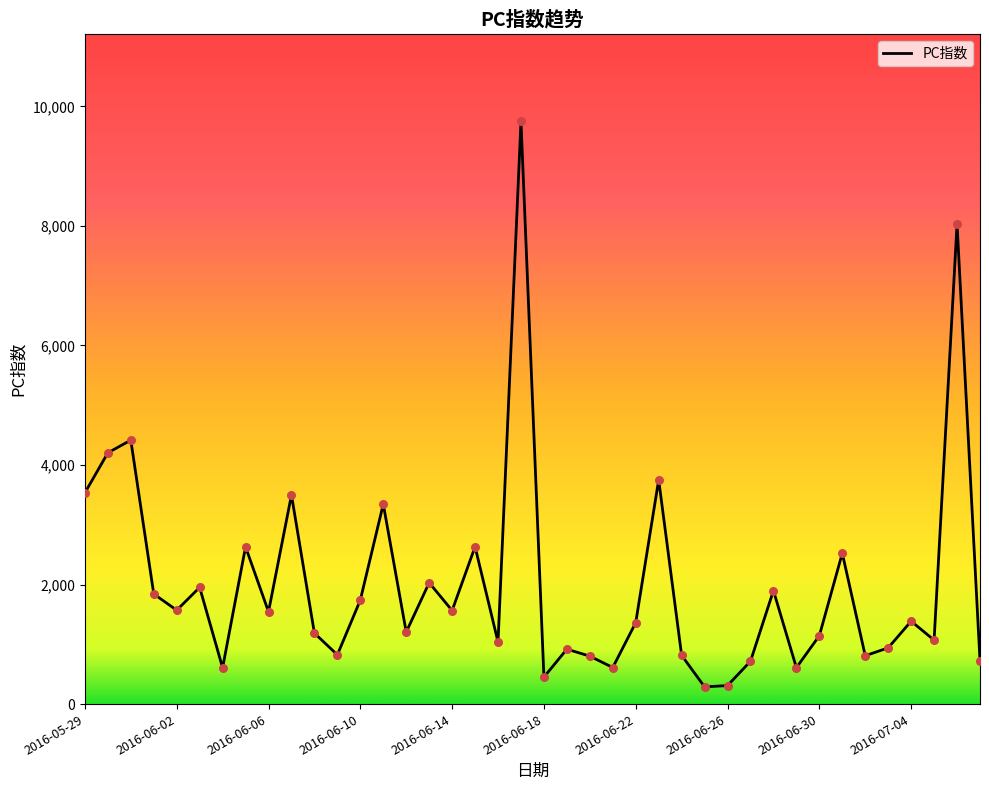

What is the smallest value displayed?

288